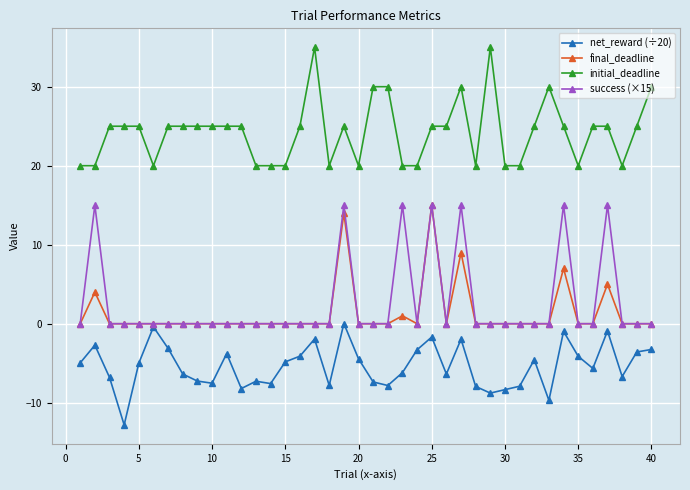

True or false: initial_deadline has more than 0 interior local peaks.

True